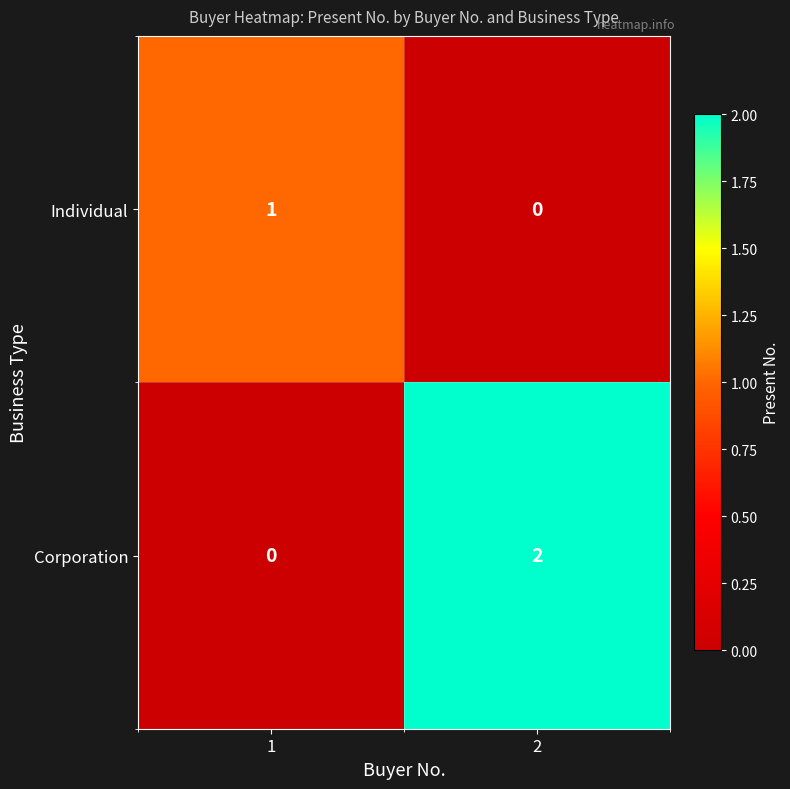

List the labels in order of Corporation value, smallest first.

1, 2